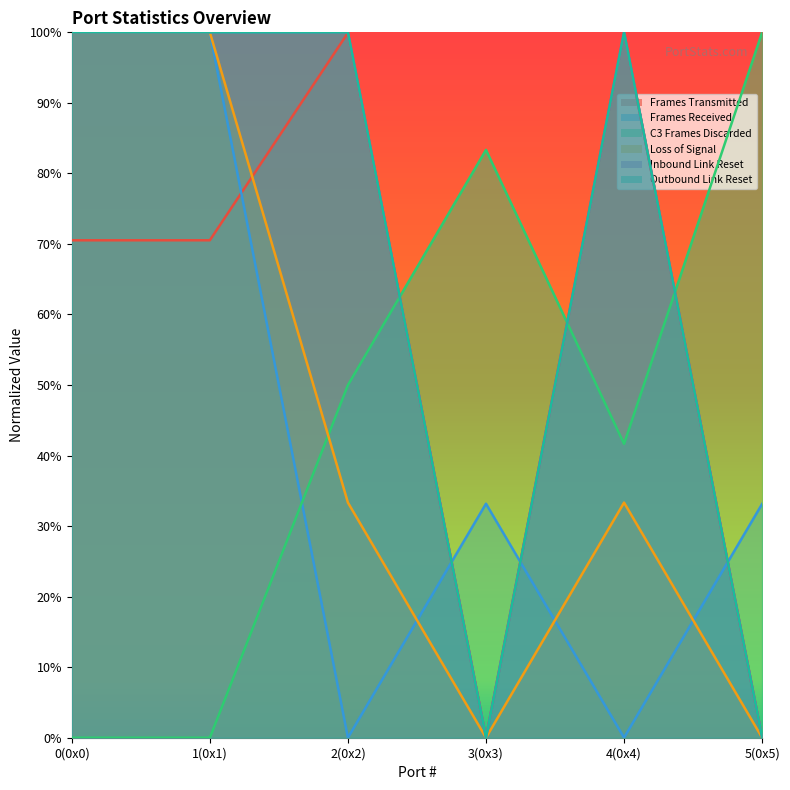

Reading left to right, what are all the values shown in this chart?

Frames Transmitted: 0(0x0)=0.7	1(0x1)=0.7	2(0x2)=1.0	3(0x3)=0.0	4(0x4)=1.0	5(0x5)=0.0
Frames Received: 0(0x0)=1.0	1(0x1)=1.0	2(0x2)=0.0	3(0x3)=0.3	4(0x4)=0.0	5(0x5)=0.3
C3 Frames Discarded: 0(0x0)=0.0	1(0x1)=0.0	2(0x2)=0.5	3(0x3)=0.8	4(0x4)=0.4	5(0x5)=1.0
Loss of Signal: 0(0x0)=1.0	1(0x1)=1.0	2(0x2)=0.3	3(0x3)=0.0	4(0x4)=0.3	5(0x5)=0.0
Inbound Link Reset: 0(0x0)=1.0	1(0x1)=1.0	2(0x2)=1.0	3(0x3)=0.0	4(0x4)=1.0	5(0x5)=0.0
Outbound Link Reset: 0(0x0)=1.0	1(0x1)=1.0	2(0x2)=1.0	3(0x3)=0.0	4(0x4)=1.0	5(0x5)=0.0